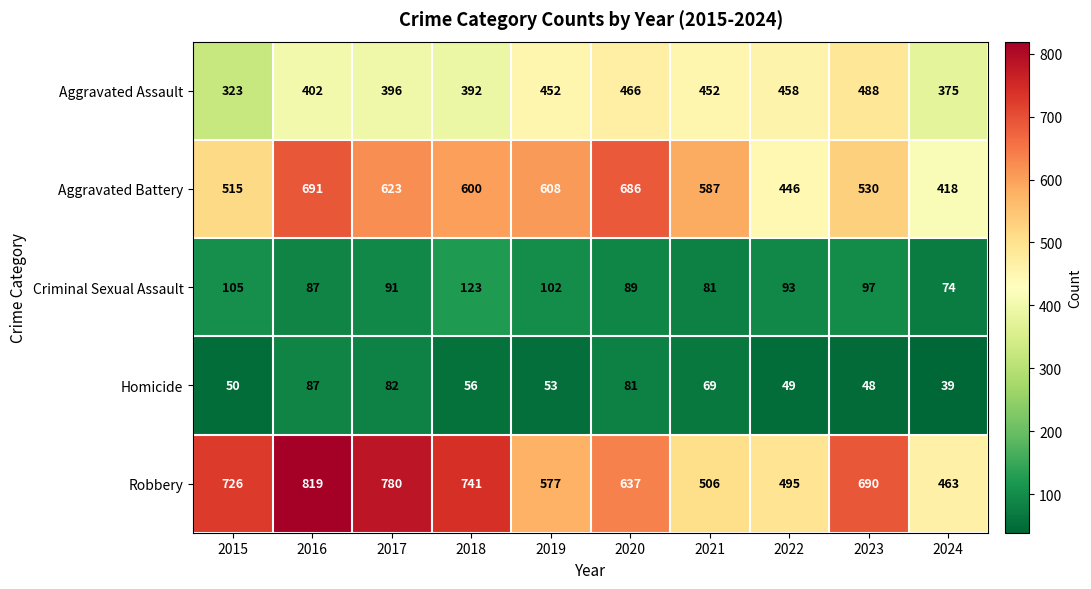

Which series has the largest total across all categories?

Robbery